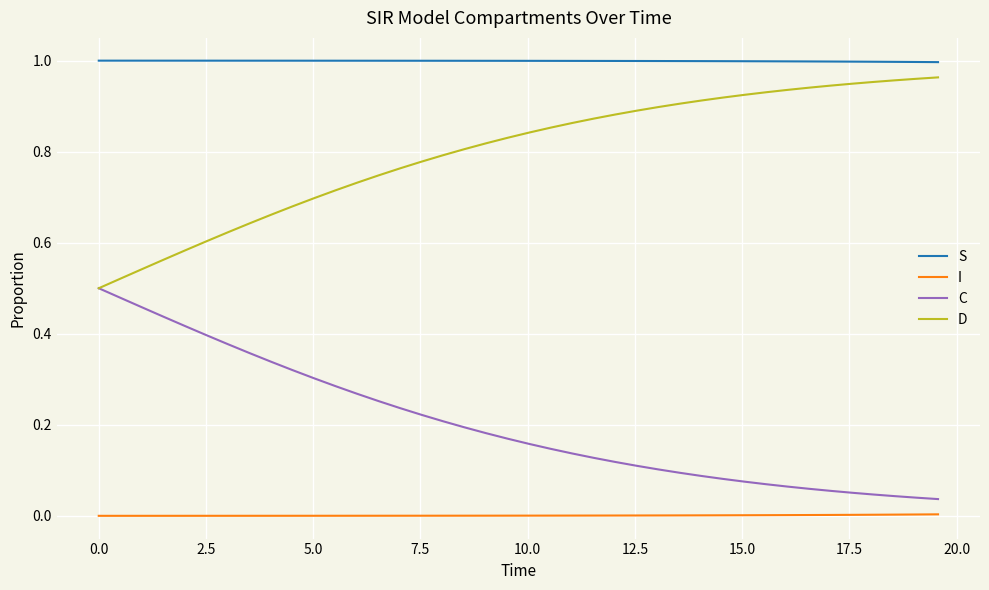

True or false: I and D cross at least once.

False